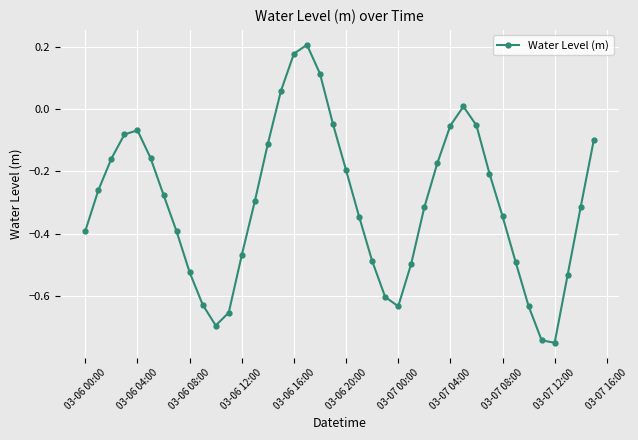

How many points are lower than both their immediate neighbors (excluding endpoints)?

3